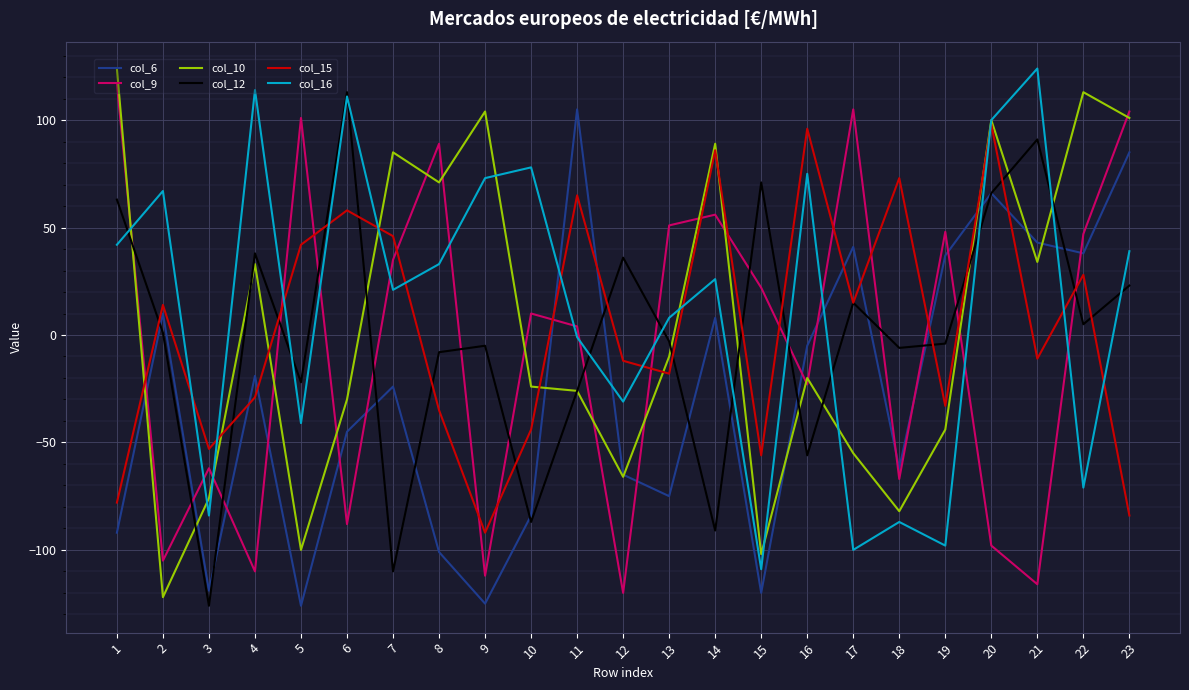

What is the highest value of the col_9 series?

117